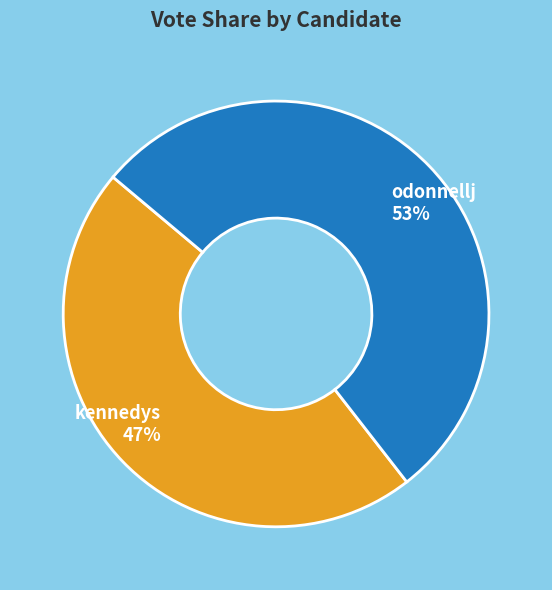

What is the majority slice?

odonnellj